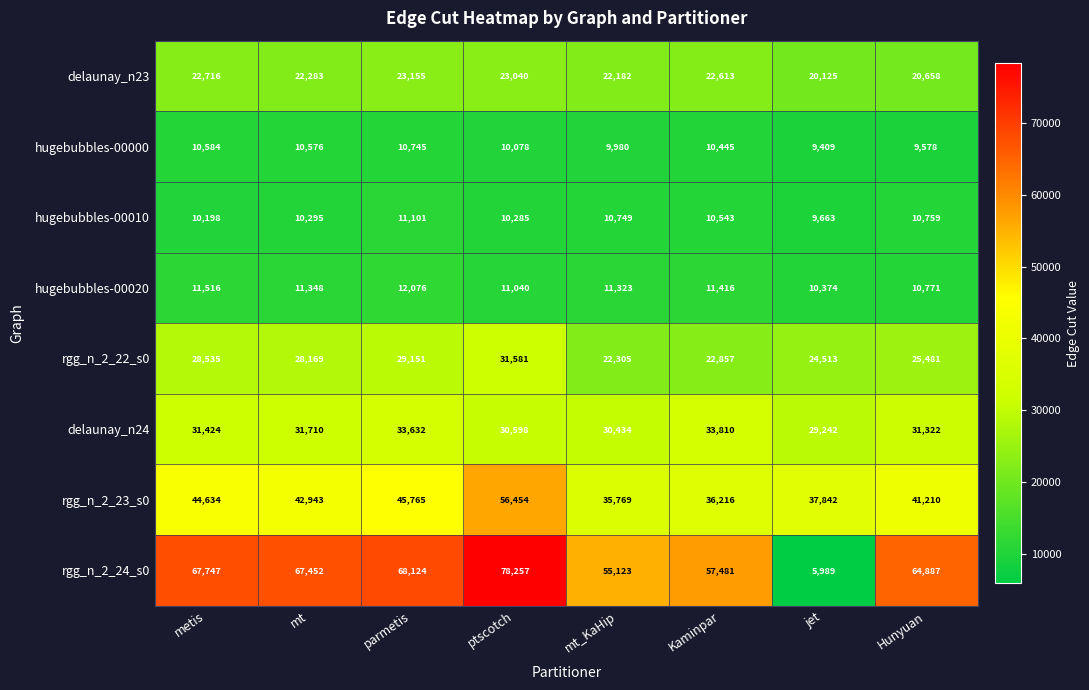

The value of hugebubbles-00000 at Hunyuan is 9578. True or false?

True